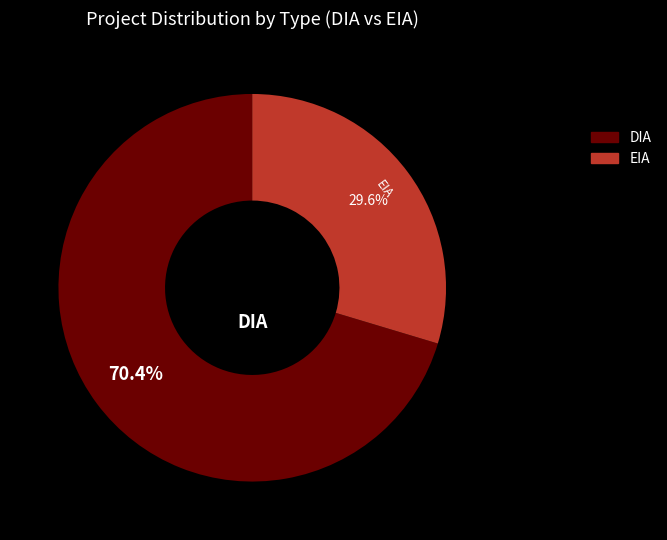

Does EIA account for over 50% of the chart?

No